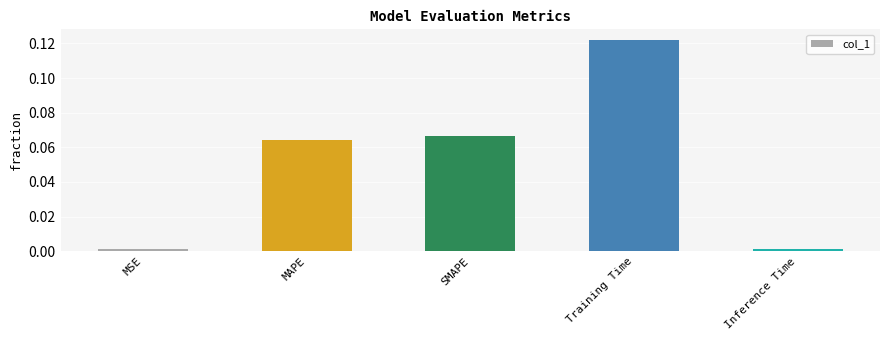

What is the sum of all values?

0.3